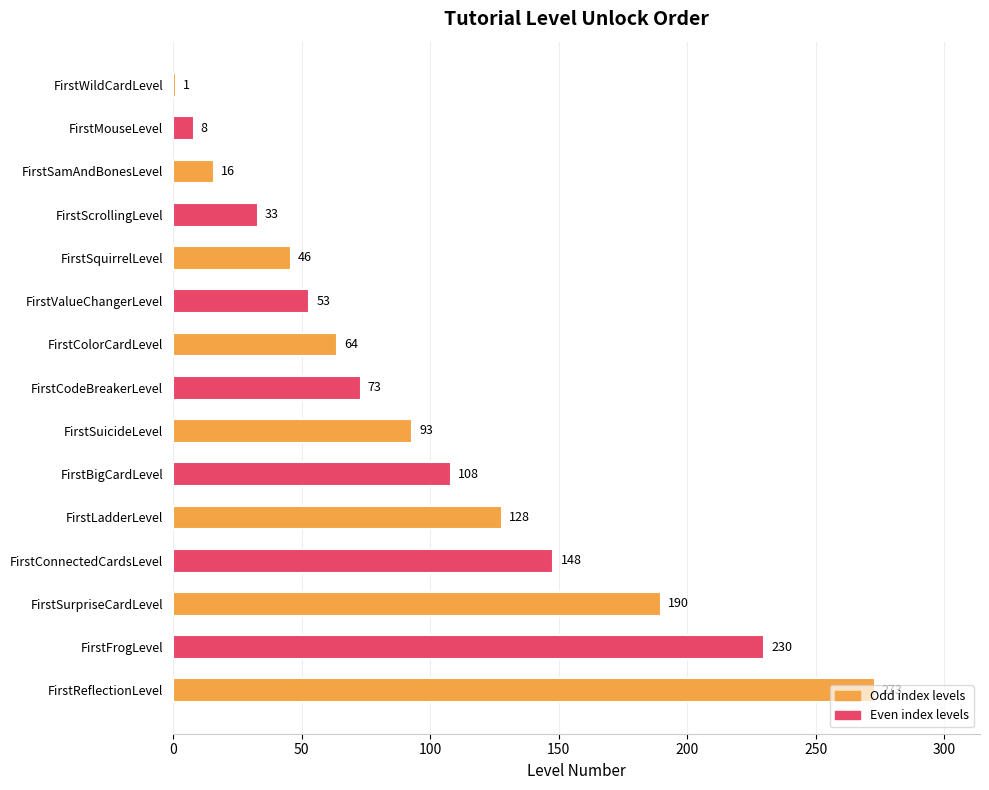

At which category does the chart reach its peak across all series?

FirstReflectionLevel